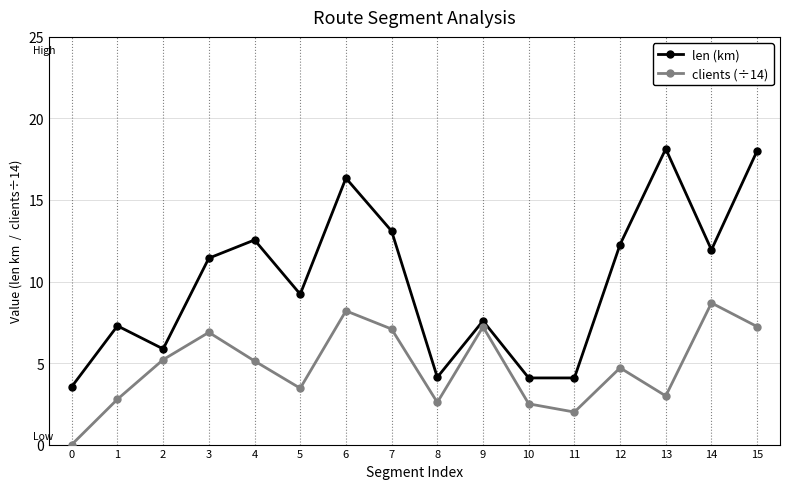

At which category does clients (÷14) reach its first local valley?

5